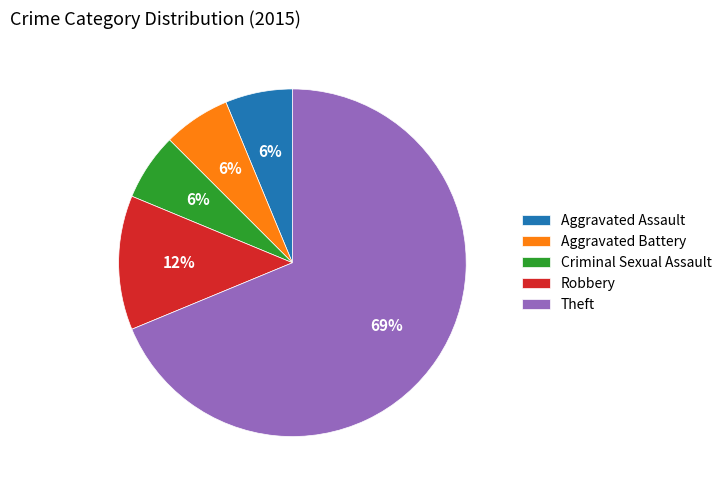

To the nearest percent, what portion does Aggravated Assault represent?

6%